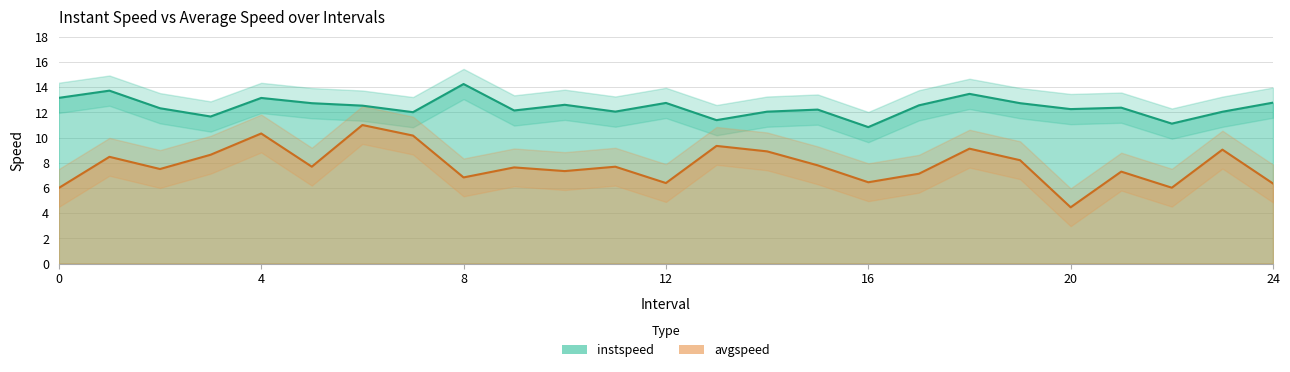

At 7, list the series in order from smallest to largest.

avgspeed, instspeed